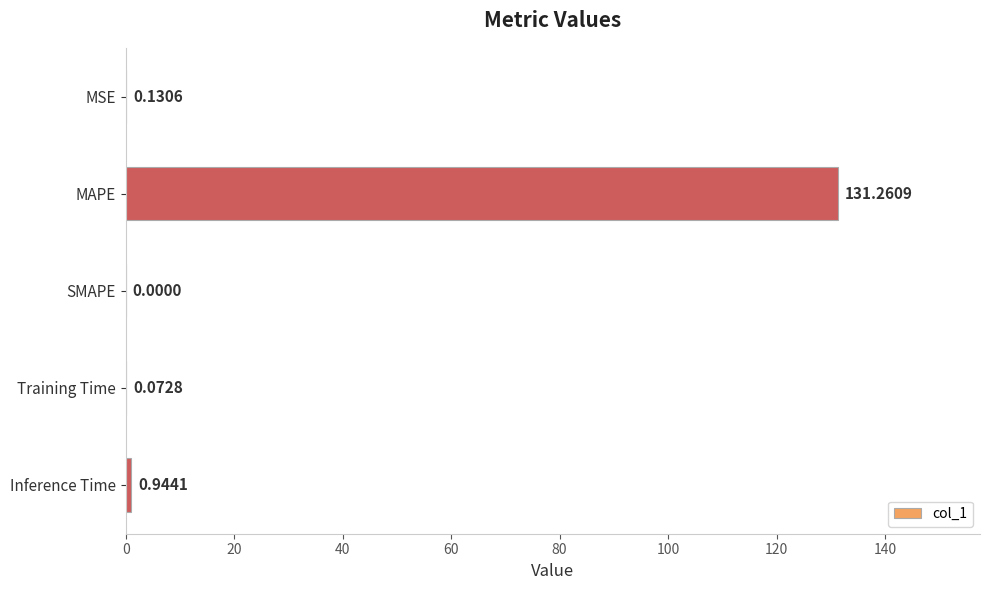

What is the sum of the values at MAPE and Training Time?

131.3